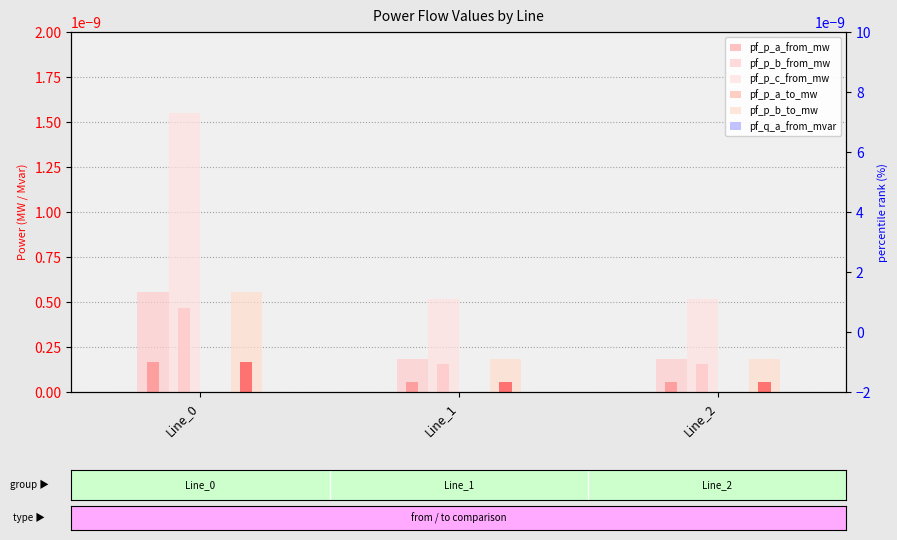

Which label corresponds to the largest value in the chart?

Line_0